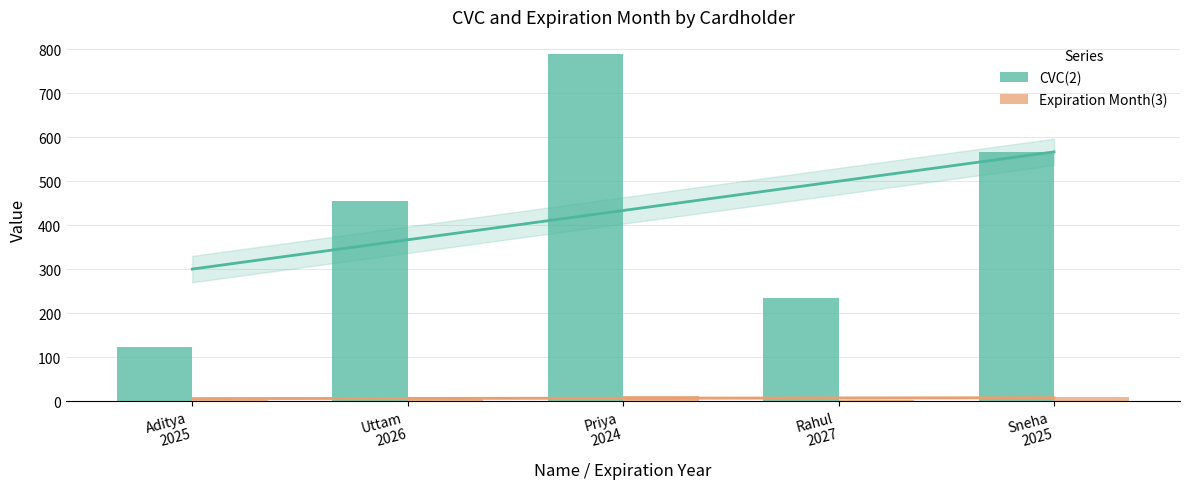

What is the total value across all series at Uttam
2026?

464